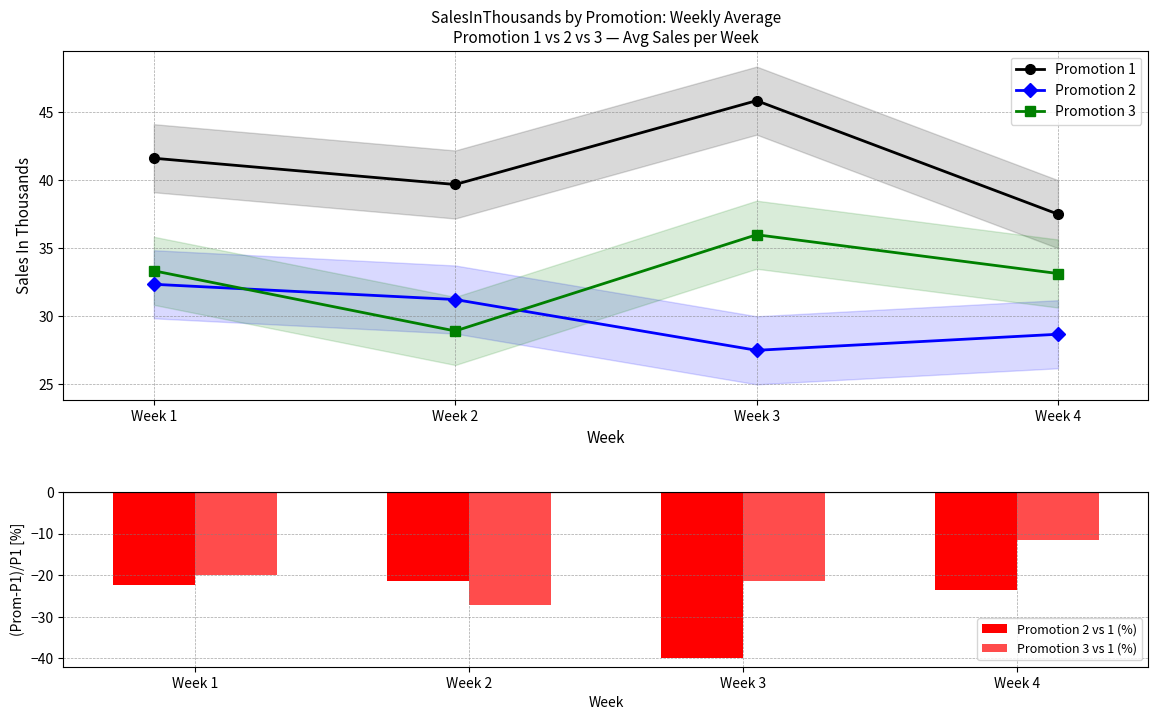

Between Week 1 and Week 3, which is larger?

Week 3